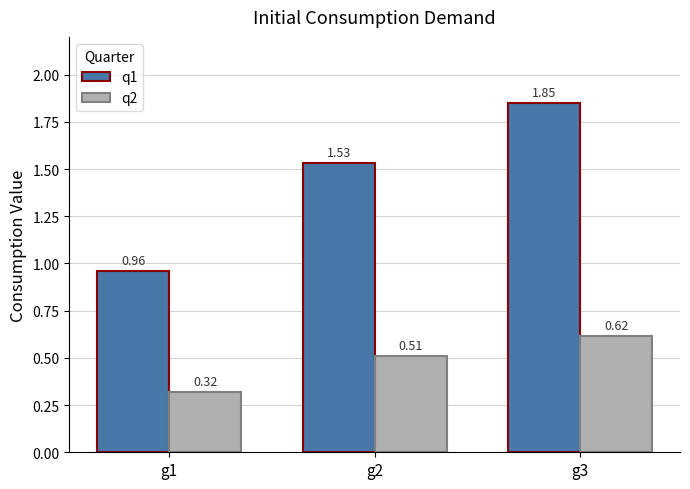

What is the sum of the q2 values at g3 and g1?

0.9